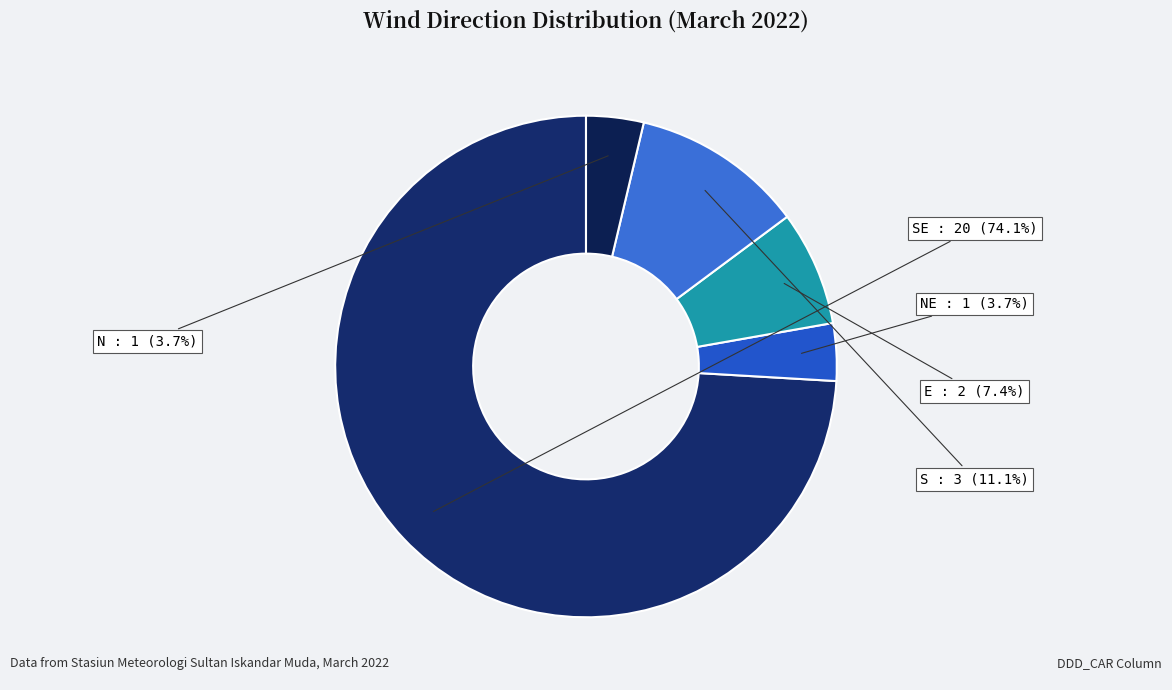

What is the ratio of the value at N to the value at S?

0.3